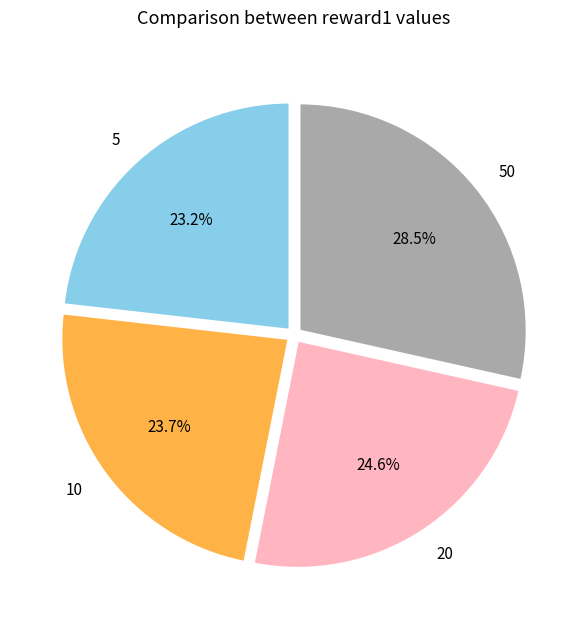

To the nearest percent, what percentage of the pie is 20?

25%